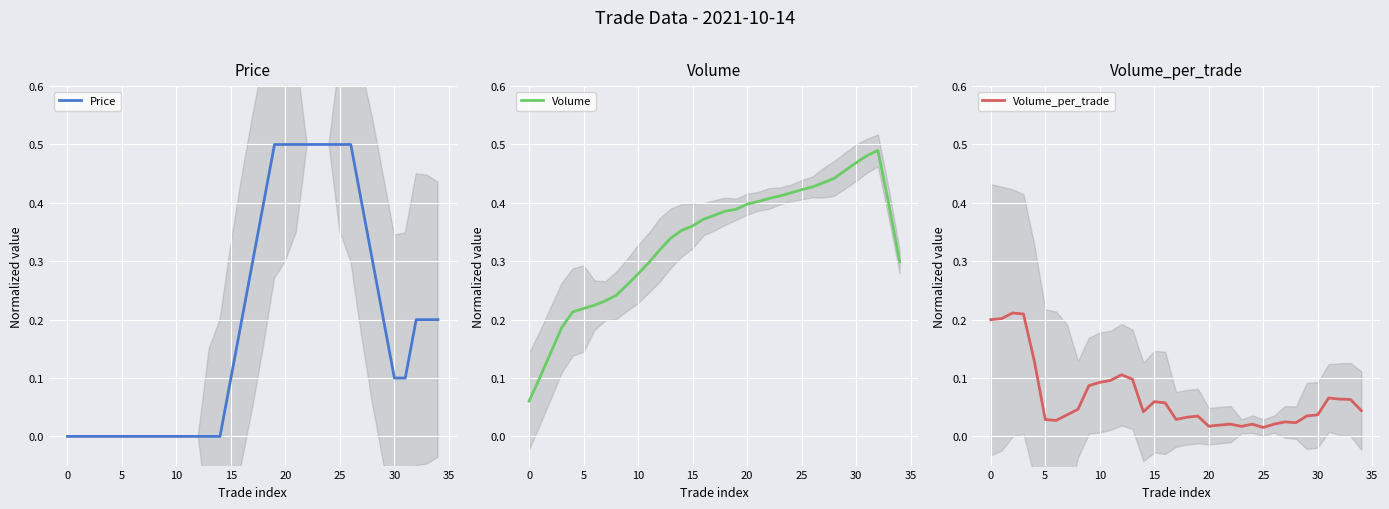

How many data points in Price are above 0?

20